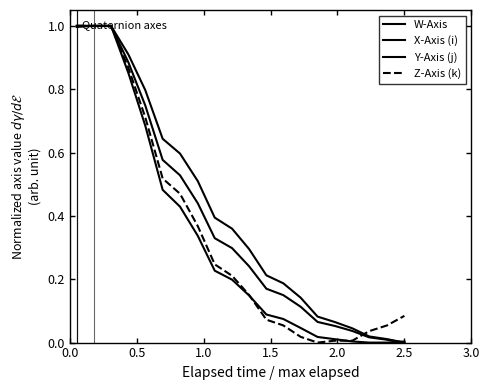

Is this an area chart (filled region under the line)?

No